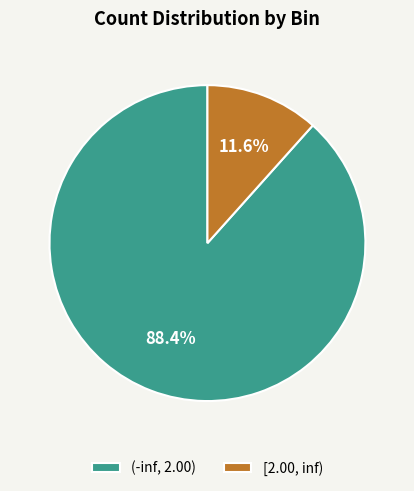

Approximately how many times larger is the value at (-inf, 2.00) compared to [2.00, inf)?

7.6